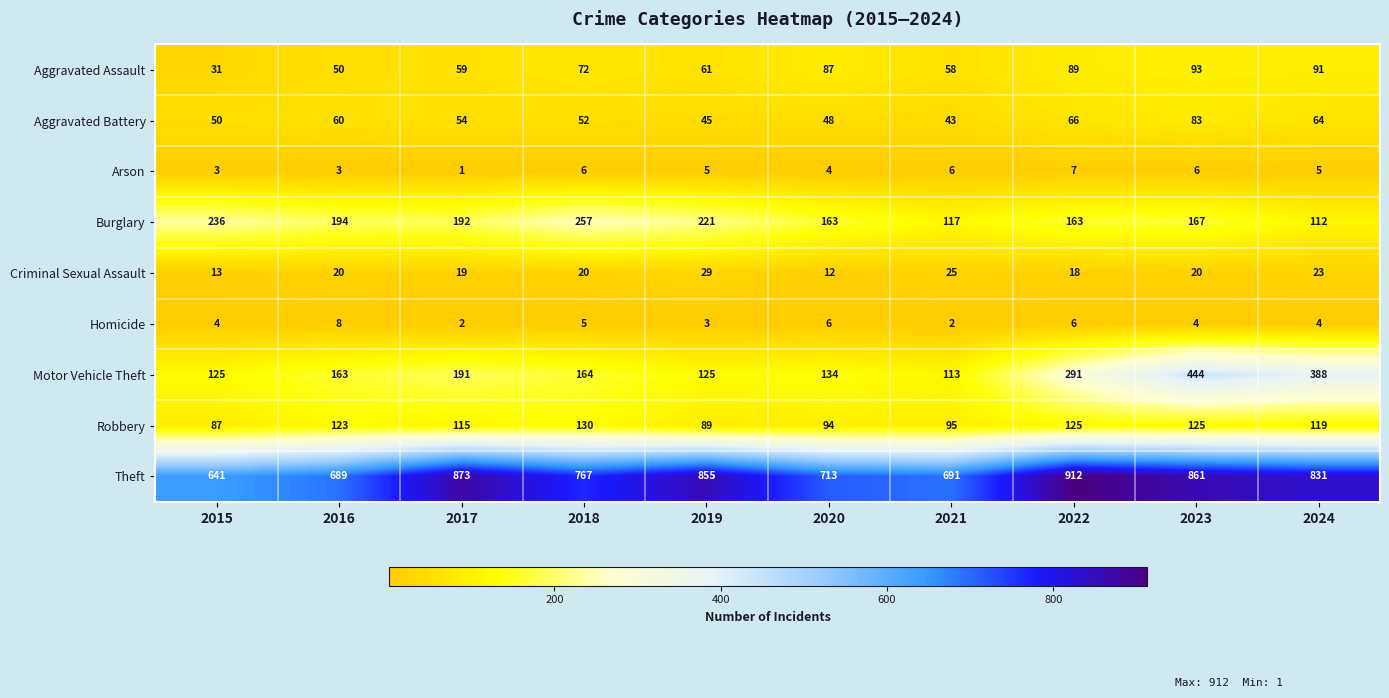

How many Arson values are between 3 and 6?

8